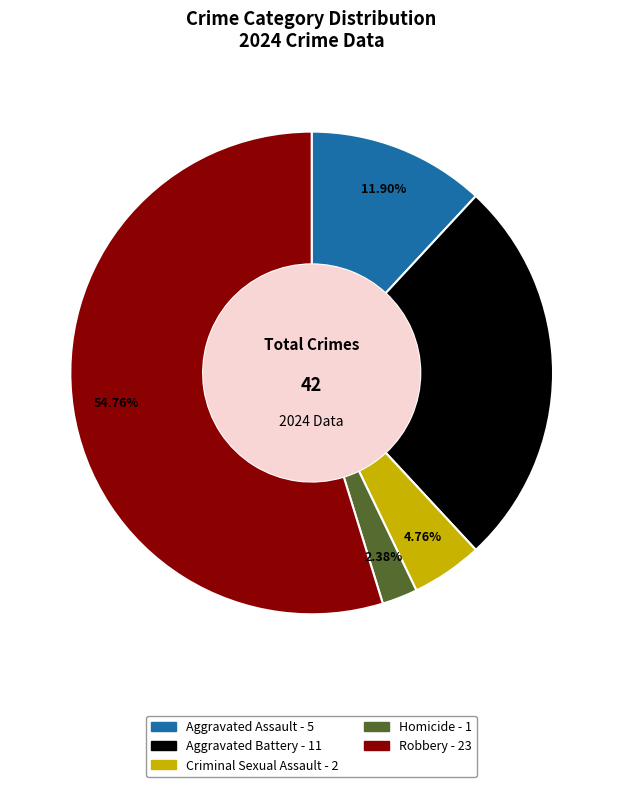

Which category has the biggest portion of the pie?

Robbery